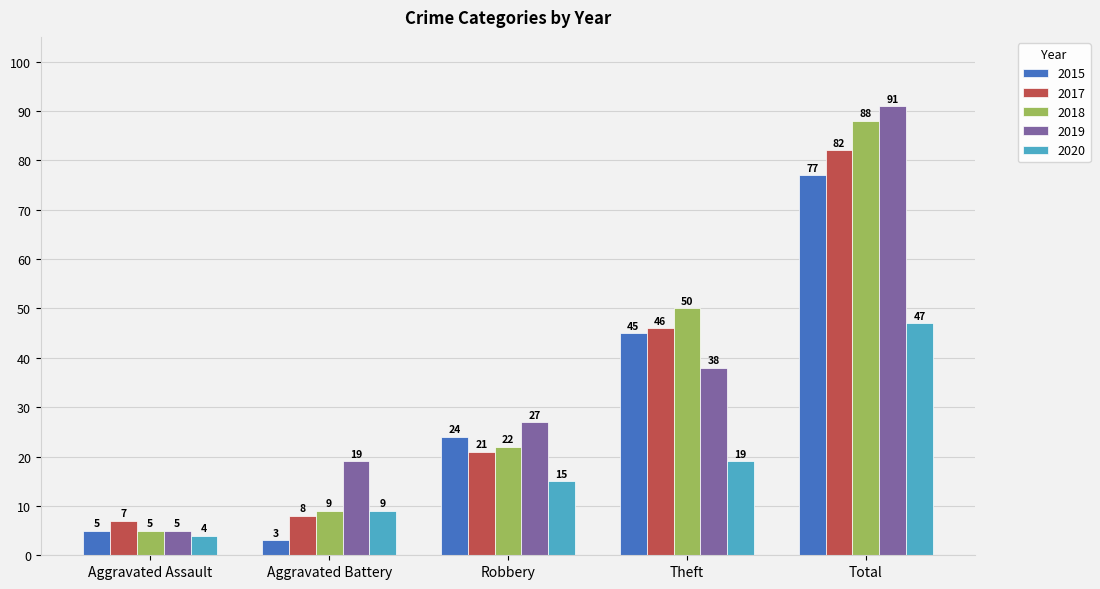

Reading left to right, extract all data points from this chart.

2015: Aggravated Assault=5	Aggravated Battery=3	Robbery=24	Theft=45	Total=77
2017: Aggravated Assault=7	Aggravated Battery=8	Robbery=21	Theft=46	Total=82
2018: Aggravated Assault=5	Aggravated Battery=9	Robbery=22	Theft=50	Total=88
2019: Aggravated Assault=5	Aggravated Battery=19	Robbery=27	Theft=38	Total=91
2020: Aggravated Assault=4	Aggravated Battery=9	Robbery=15	Theft=19	Total=47